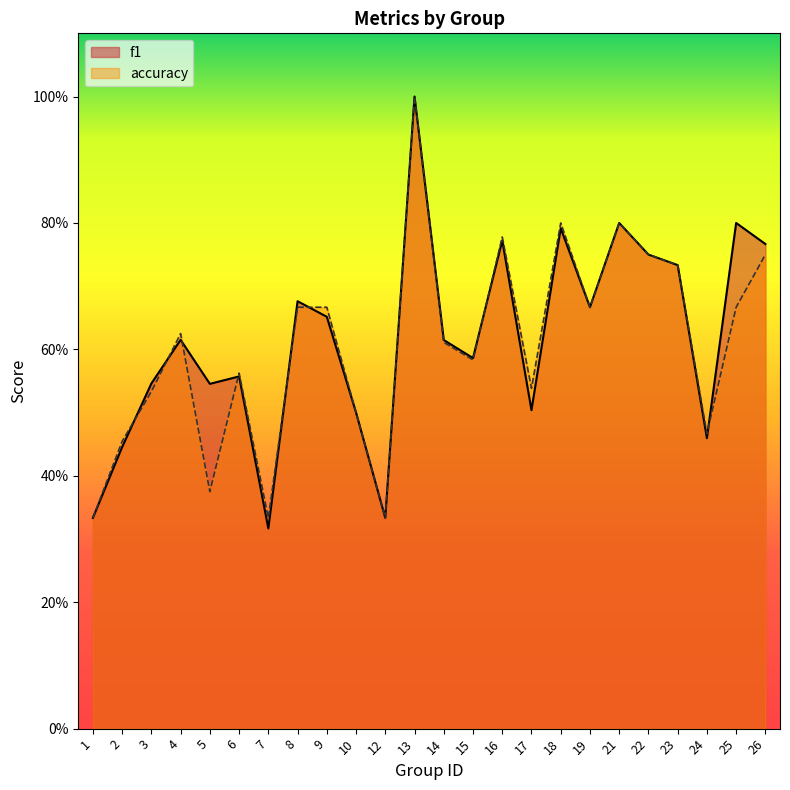

List the labels in order of accuracy value, smallest first.

1, 7, 12, 5, 2, 24, 10, 3, 17, 6, 15, 14, 4, 8, 9, 19, 25, 23, 22, 26, 16, 18, 21, 13